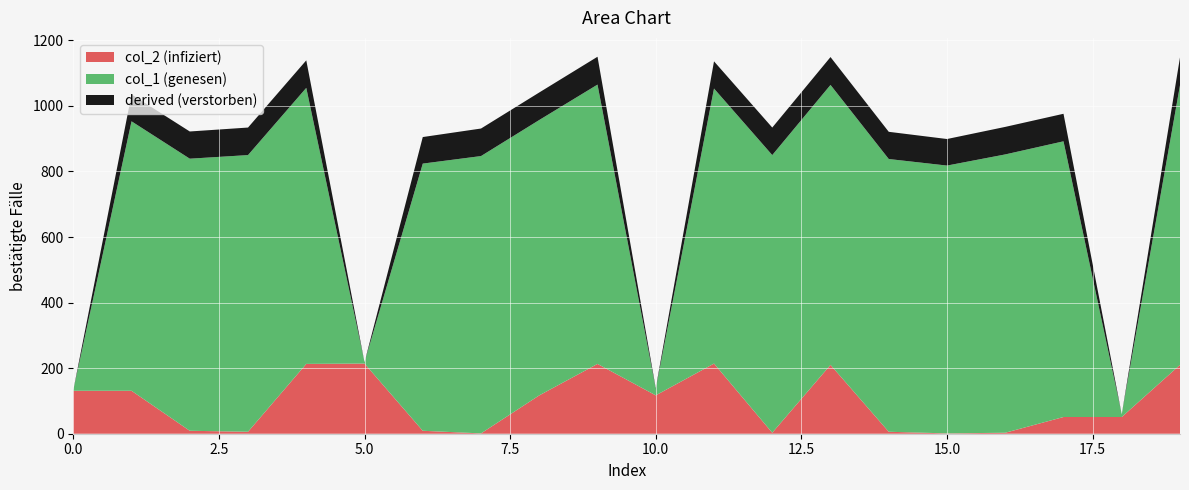

Reading left to right, what are all the values shown in this chart?

col_1: 0=1	1=822	2=830	3=844	4=842	5=4	6=815	7=846	8=840	9=852	10=20	11=839	12=847	13=854	14=832	15=817	16=849	17=841	18=8	19=853
col_2: 0=131	1=131	2=9	3=6	4=213	5=214	6=9	7=1	8=117	9=213	10=117	11=214	12=3	13=210	14=6	15=1	16=3	17=51	18=51	19=210